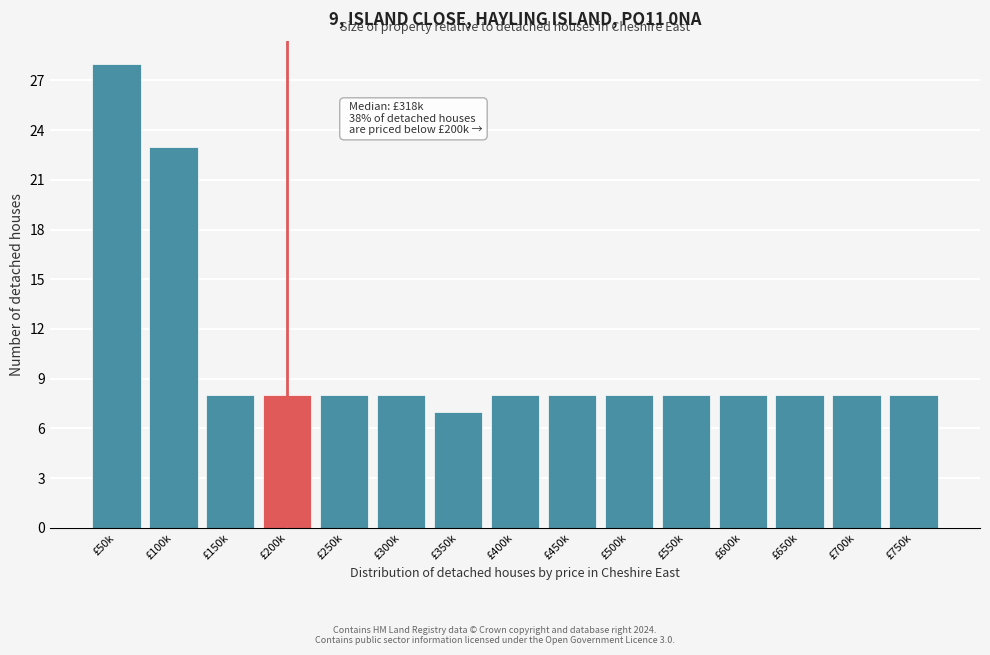

Reading right to left, extract all data points from this chart.

8	8	8	8	8	8	8	8	7	8	8	8	8	23	28